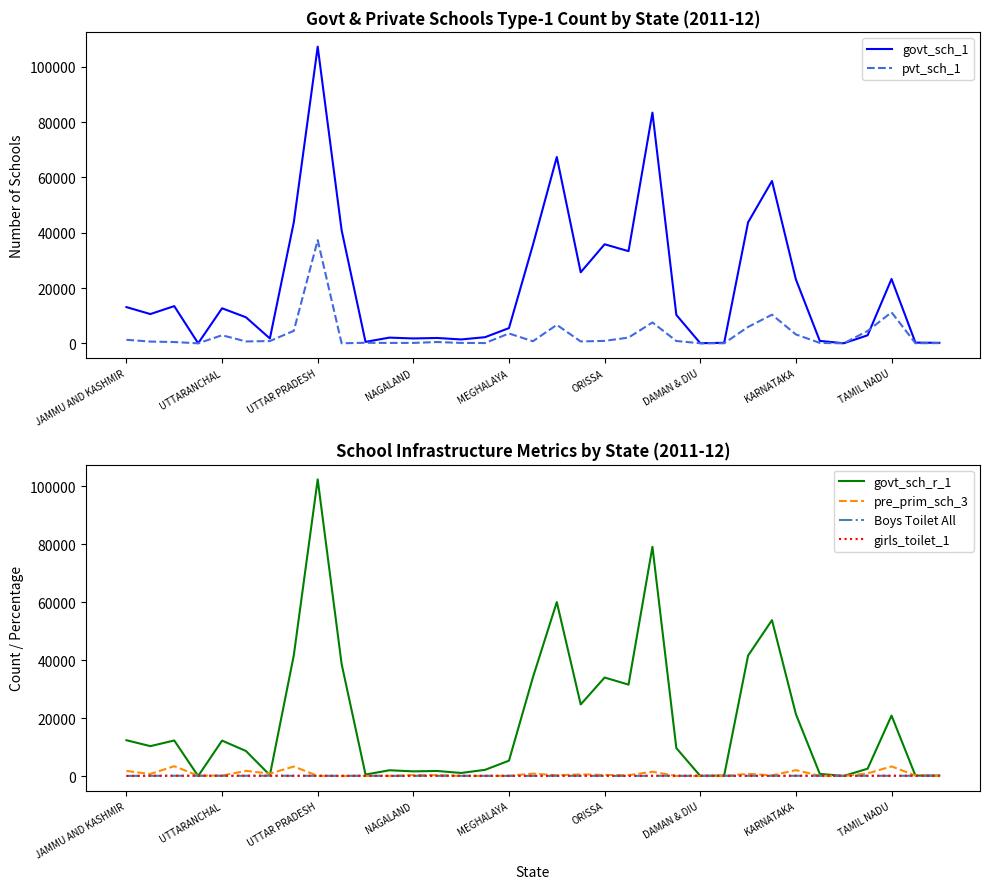

What is the average value of the girls_toilet_1 series?

82.9